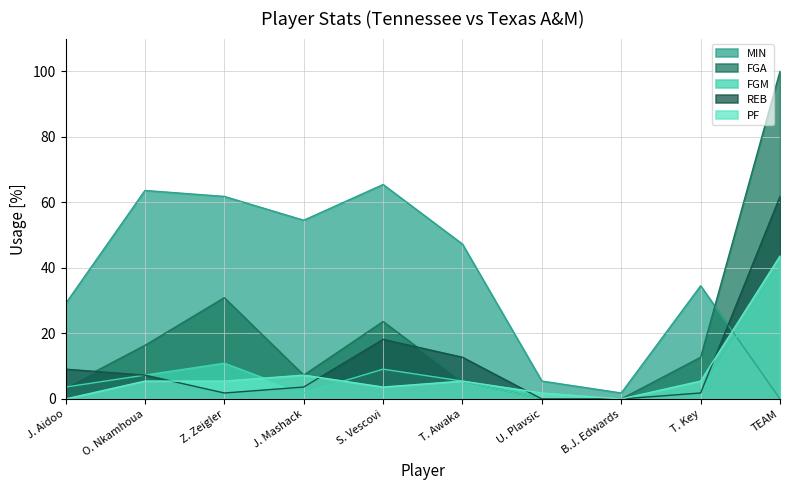

Which series has the largest range (max minus min)?

FGA